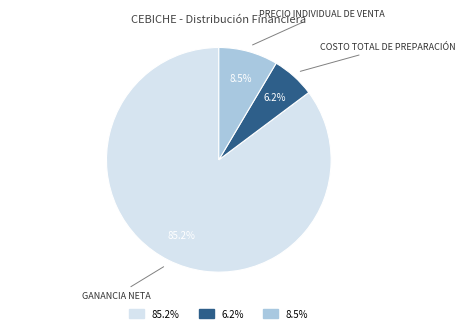

Does any single category account for the majority?

Yes